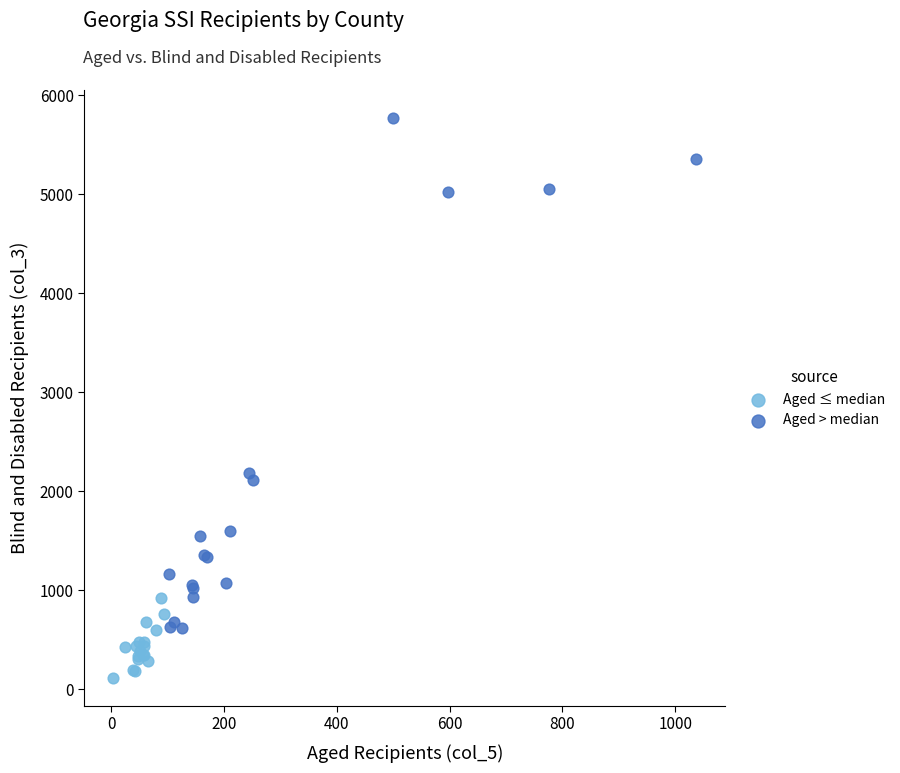

Which series has the largest Y range (max minus min)?

Aged > median